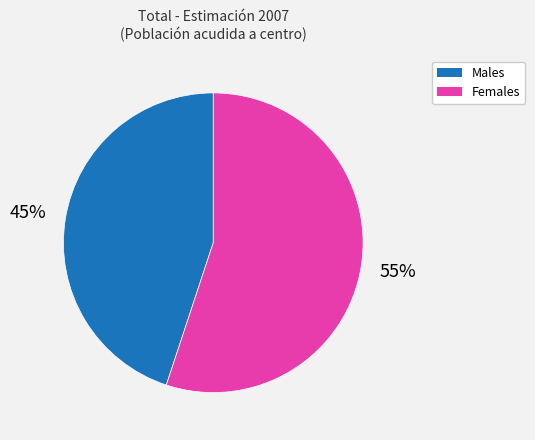

Count the number of slices in the pie.

2